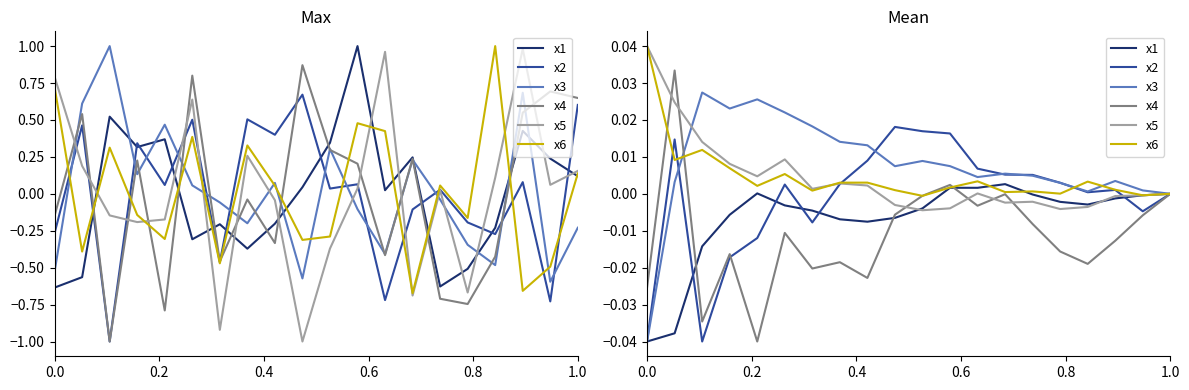

True or false: x6 and x1 intersect in this chart.

True